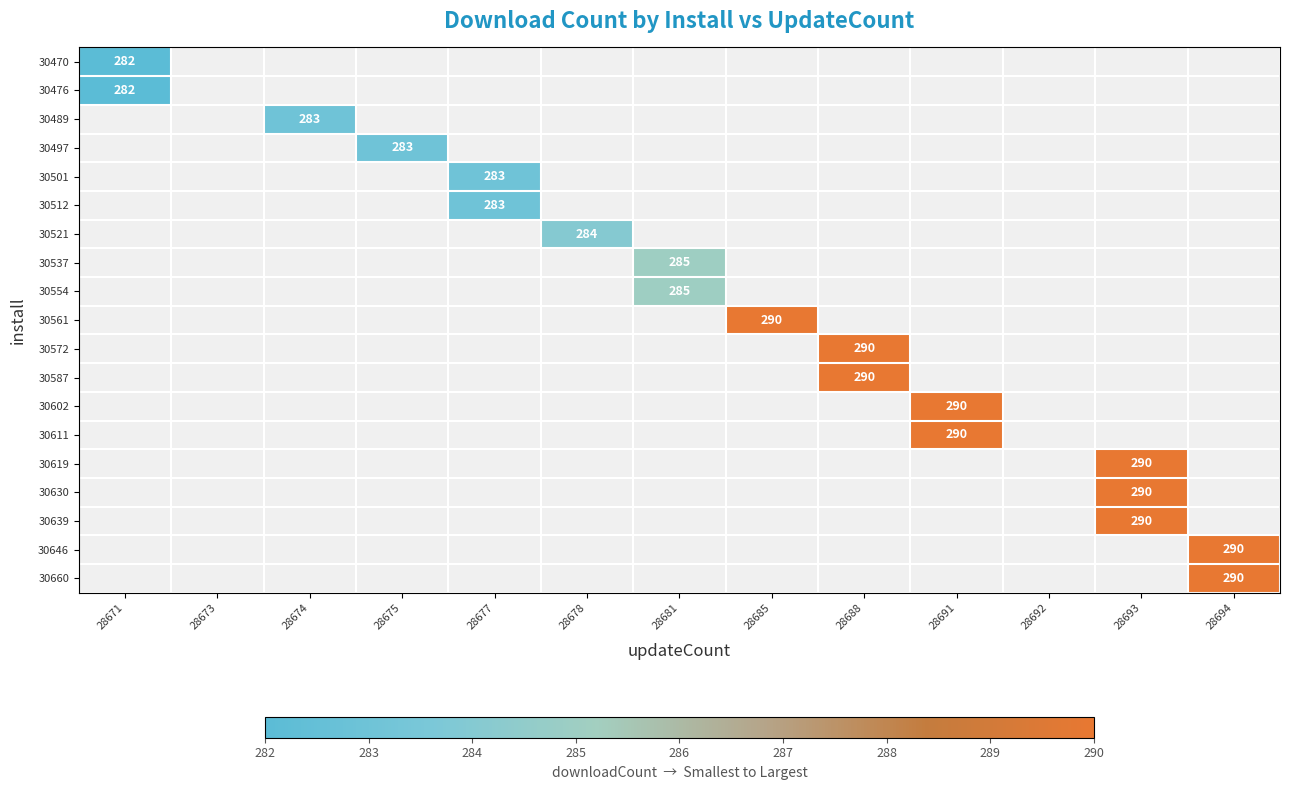

True or false: 30512 has a value of 283 at 28677.

True